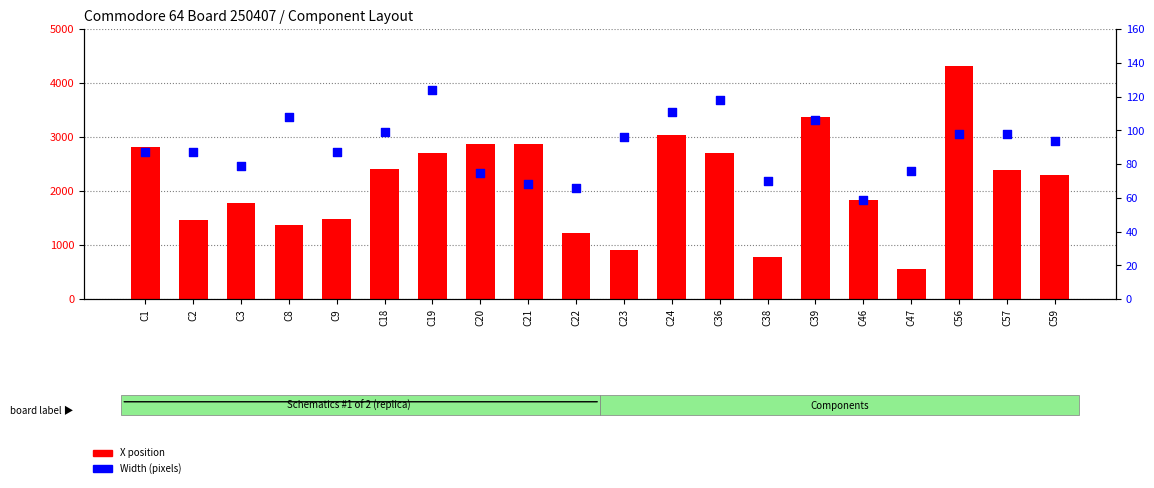

What are all the series names shown in the legend?

X position, Width